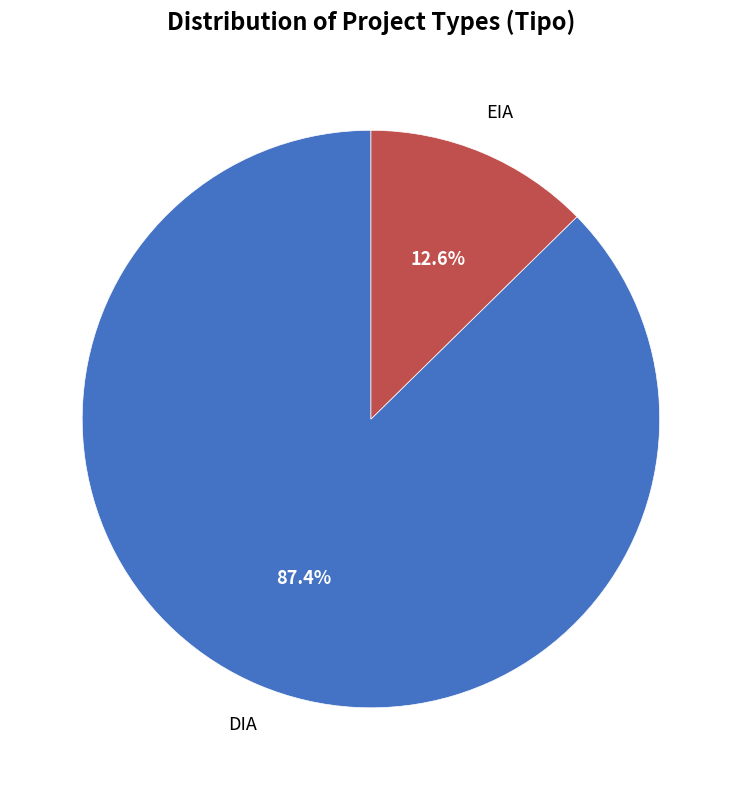

Is there any slice that represents more than half of the pie?

Yes